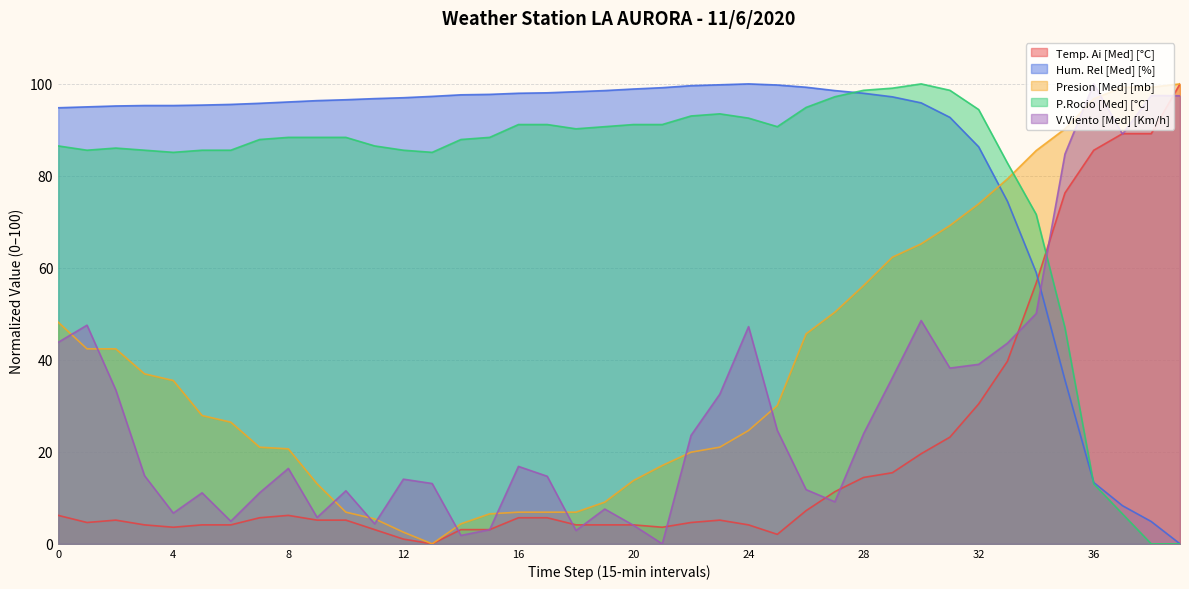

True or false: P.Rocio [Med] [°C] has a value of 54.8 at 39.

False